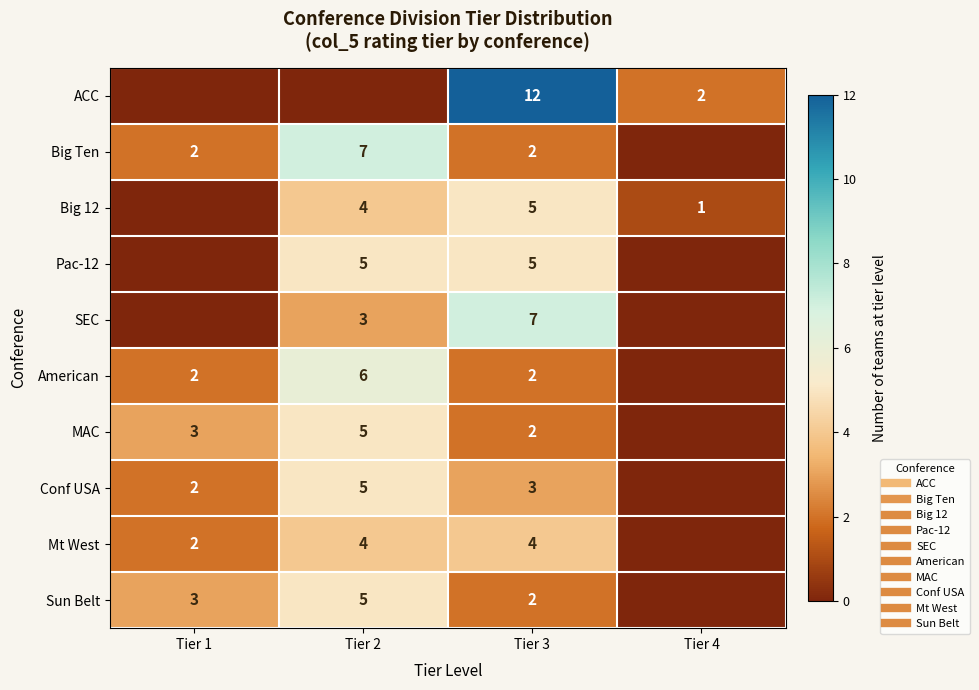

What is the total value across all series at Tier 3?

44